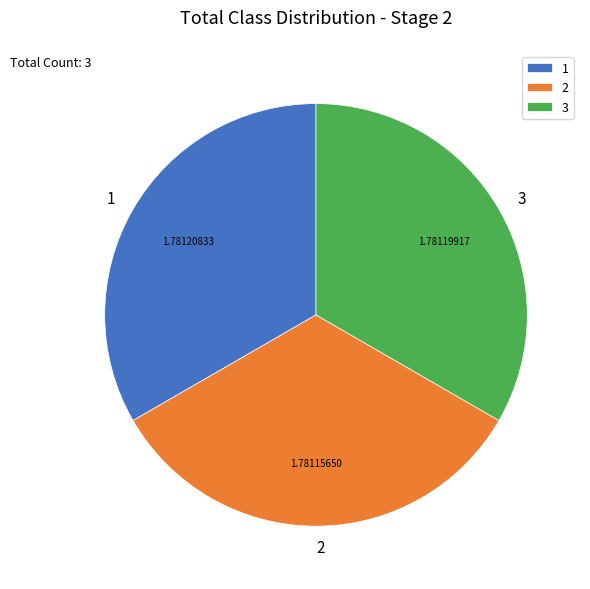

Is there any slice that represents more than half of the pie?

No